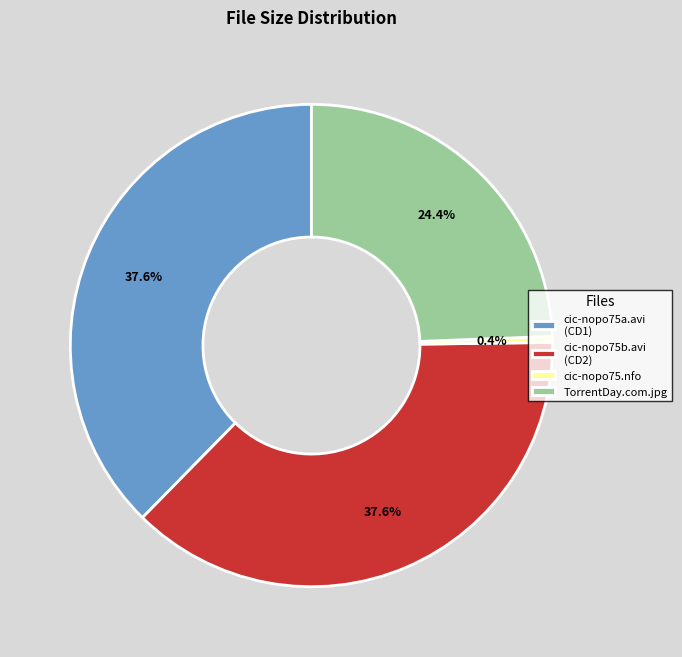

What percentage do cic-nopo75b.avi (CD2) and cic-nopo75.nfo together represent?

38.0%